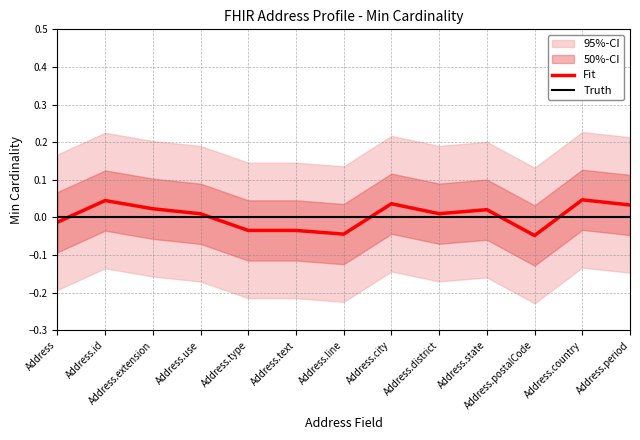

Rank the categories by Fit value from lowest to highest.

Address.postalCode, Address.line, Address.text, Address.type, Address, Address.use, Address.district, Address.state, Address.extension, Address.period, Address.city, Address.id, Address.country